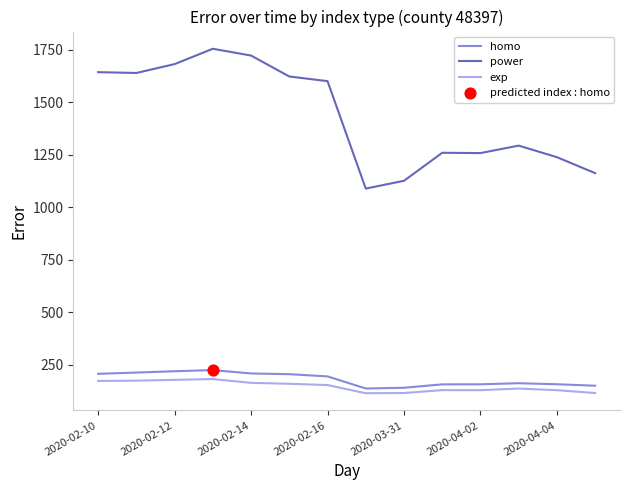

Which series has the widest spread of values?

power